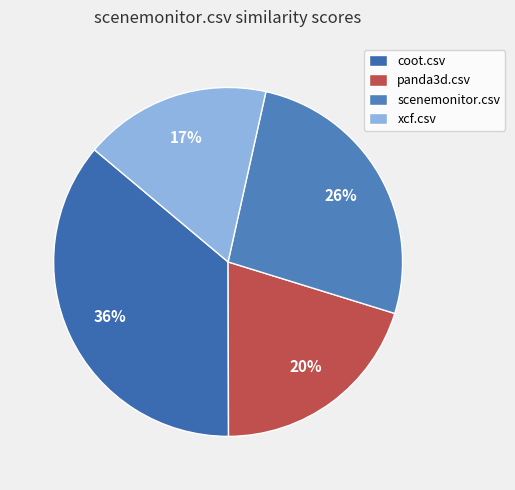

Count the number of slices in the pie.

4